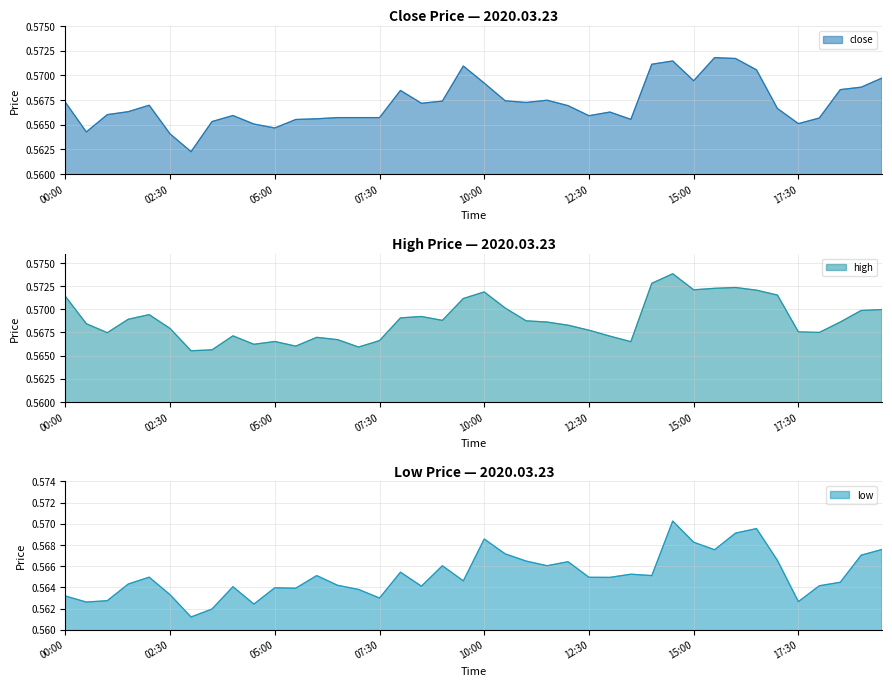

True or false: close and high cross at least once.

False